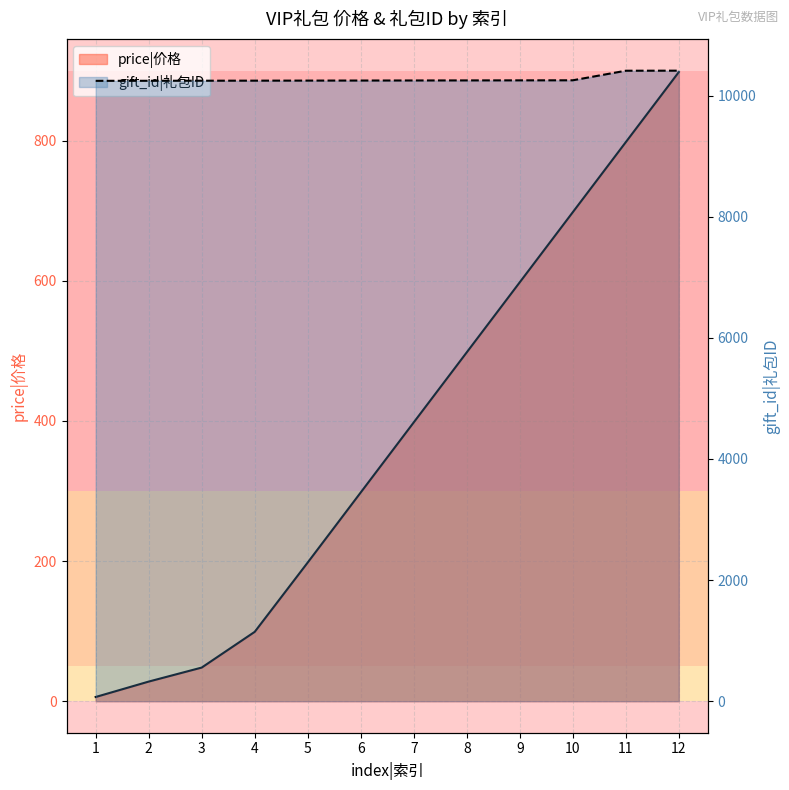

Reading left to right, transcribe all the data shown in this chart.

price|价格: 6	28	48	99	198	298	398	498	598	698	798	898
gift_id|礼包ID: 10244	10245	10246	10247	10248	10249	10250	10251	10252	10253	10411	10412